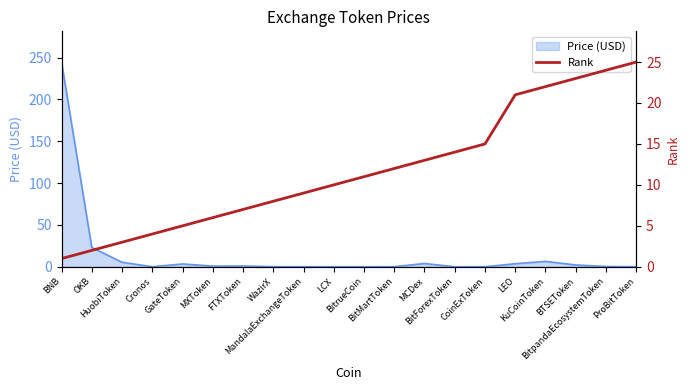

What is the average value?

12